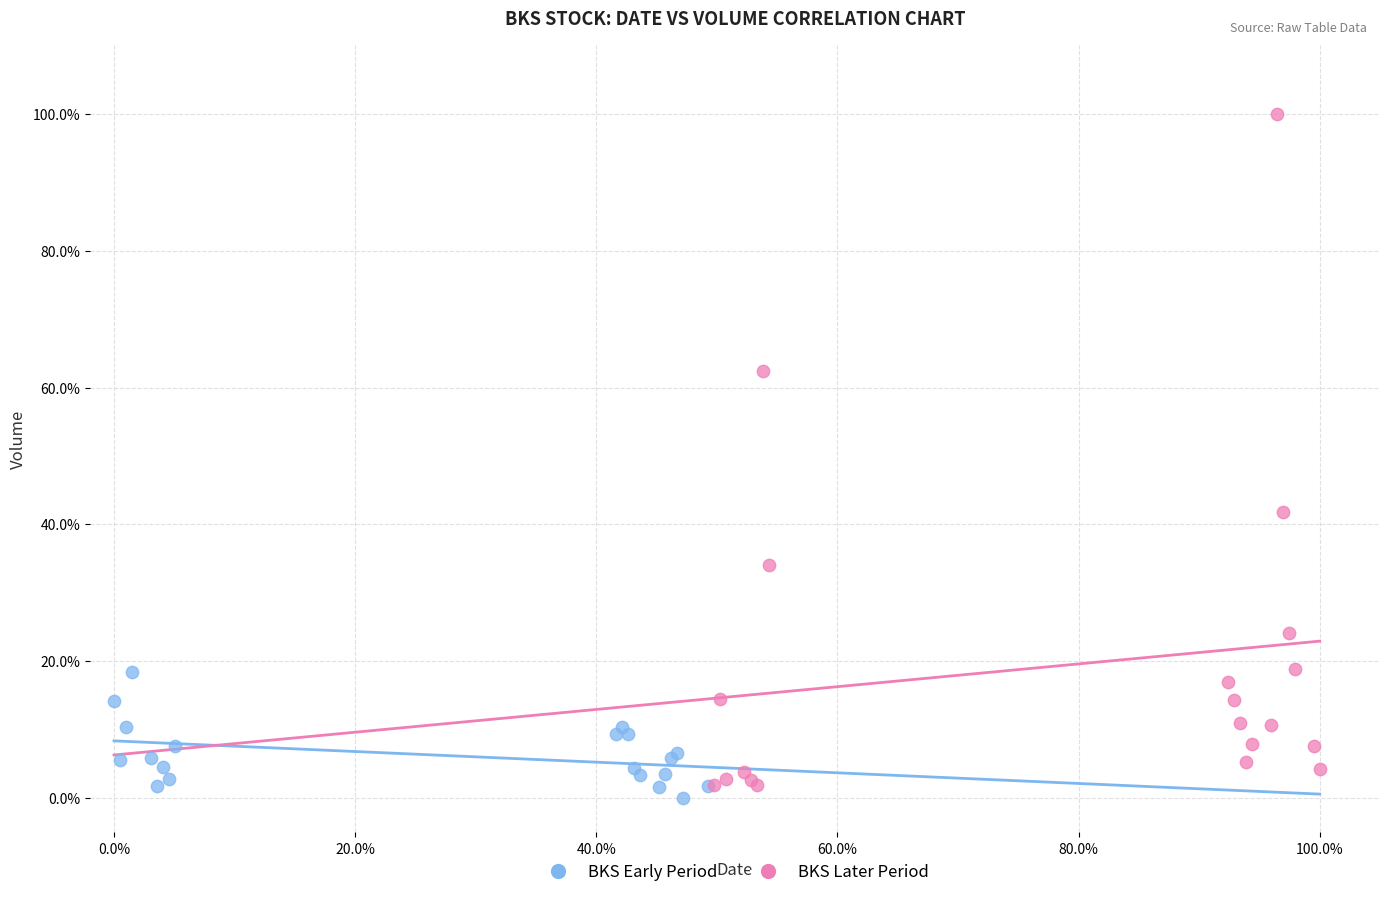

Which series reaches the minimum Y coordinate?

BKS Early Period